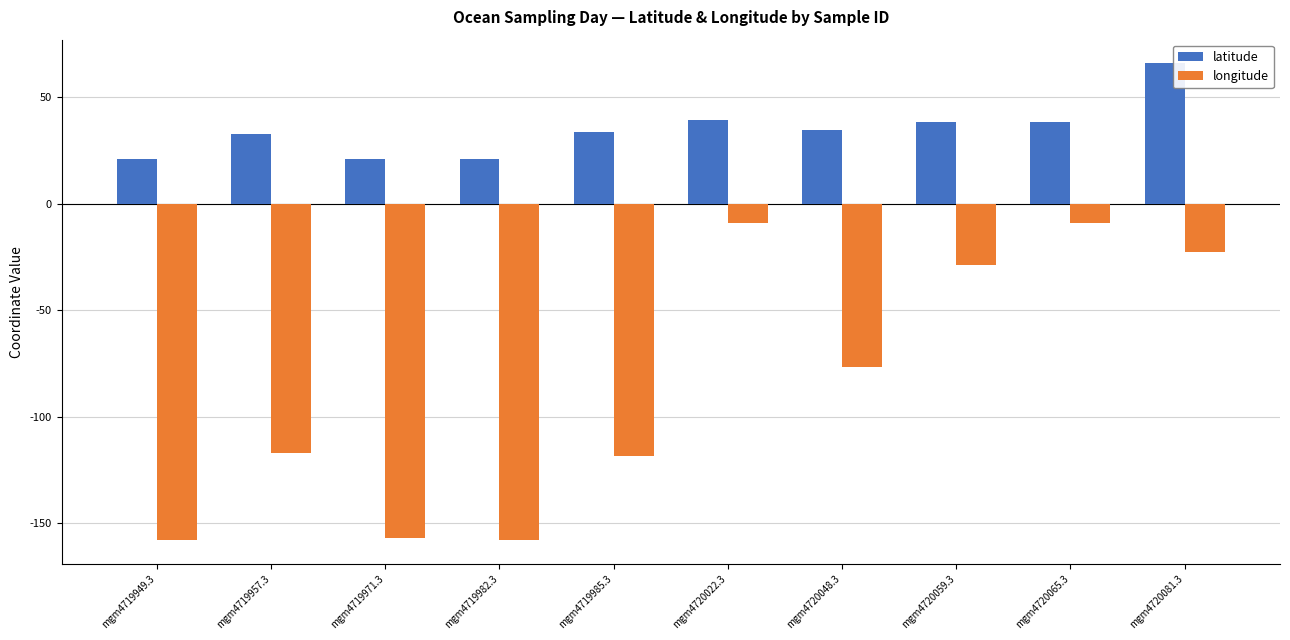

At which category is the sum across all series the highest?

mgm4720081.3